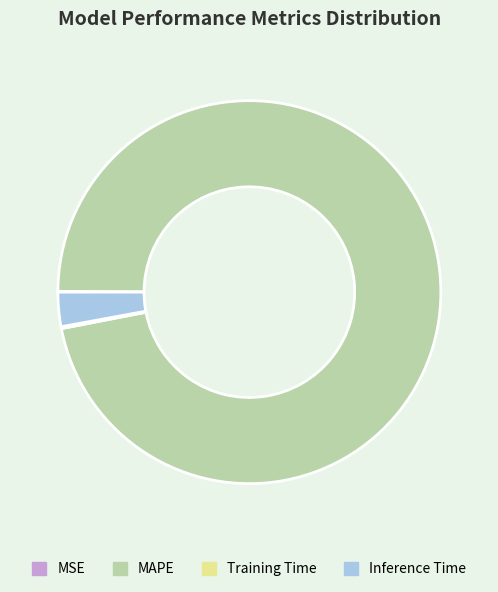

Which category accounts for the majority?

MAPE